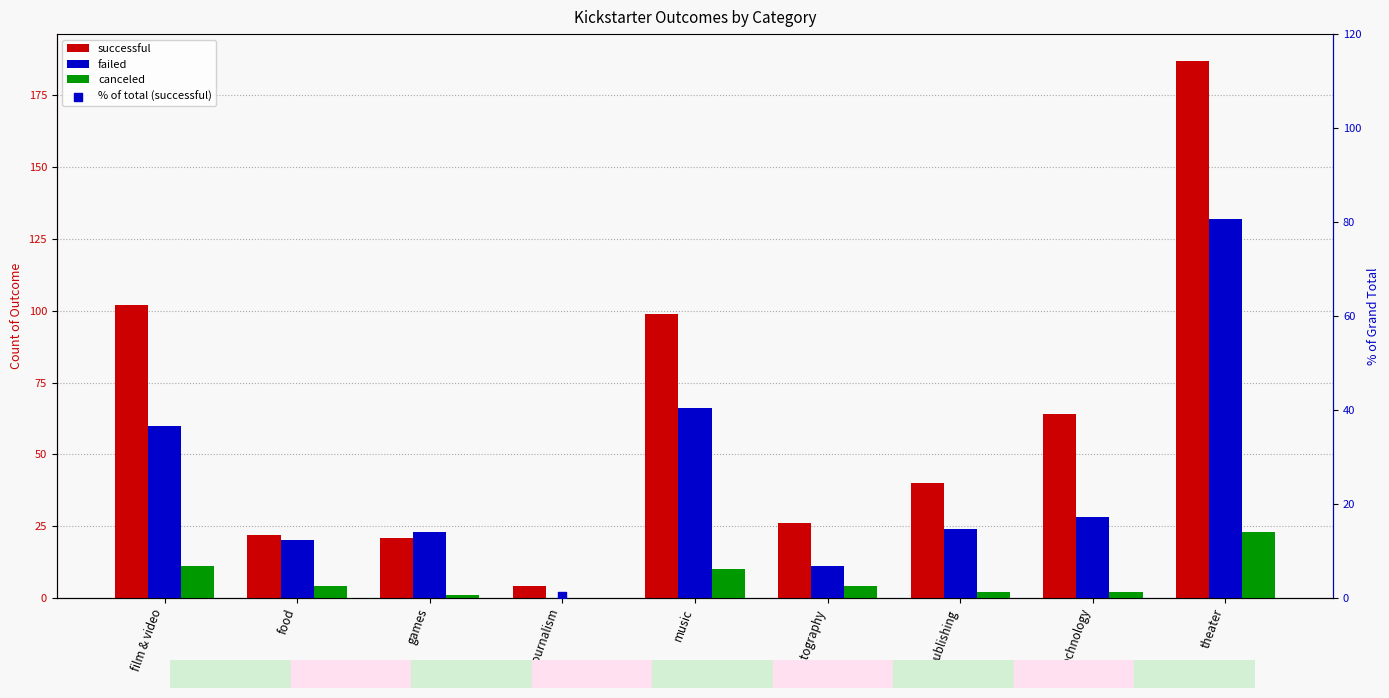

Is the value of successful at music greater than the value of canceled at publishing?

Yes